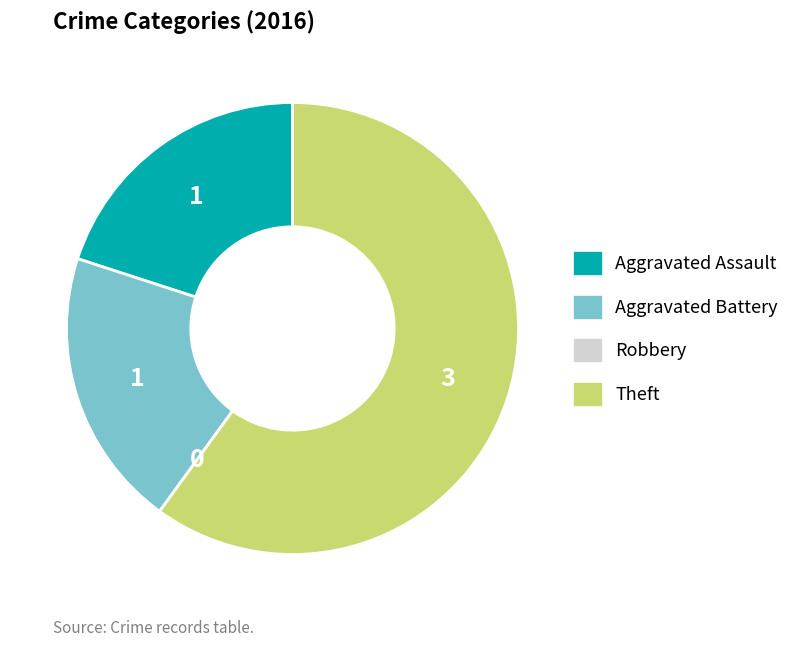

Which category accounts for the majority?

Theft